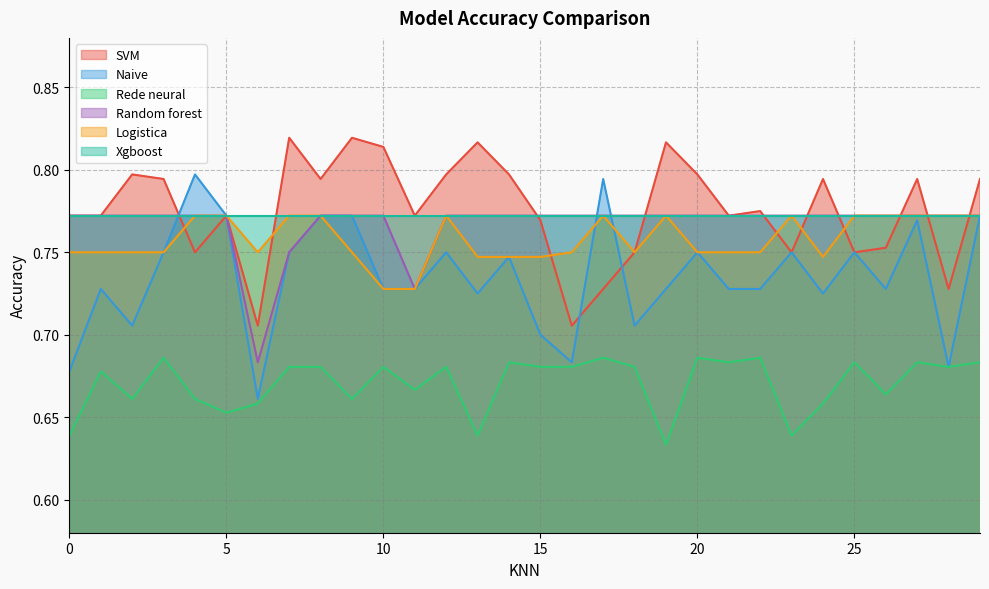

Reading left to right, list all the values displayed in this chart.

SVM: 0.8	0.8	0.8	0.8	0.8	0.8	0.7	0.8	0.8	0.8	0.8	0.8	0.8	0.8	0.8	0.8	0.7	0.7	0.8	0.8	0.8	0.8	0.8	0.8	0.8	0.8	0.8	0.8	0.7	0.8
Naive: 0.7	0.7	0.7	0.8	0.8	0.8	0.7	0.8	0.8	0.8	0.7	0.7	0.8	0.7	0.7	0.7	0.7	0.8	0.7	0.7	0.7	0.7	0.7	0.8	0.7	0.8	0.7	0.8	0.7	0.8
Rede neural: 0.6	0.7	0.7	0.7	0.7	0.7	0.7	0.7	0.7	0.7	0.7	0.7	0.7	0.6	0.7	0.7	0.7	0.7	0.7	0.6	0.7	0.7	0.7	0.6	0.7	0.7	0.7	0.7	0.7	0.7
Random forest: 0.8	0.8	0.8	0.8	0.8	0.8	0.7	0.8	0.8	0.8	0.8	0.7	0.8	0.8	0.8	0.8	0.8	0.8	0.8	0.8	0.8	0.8	0.8	0.8	0.8	0.8	0.8	0.8	0.8	0.8
Logistica: 0.8	0.8	0.8	0.8	0.8	0.8	0.8	0.8	0.8	0.8	0.7	0.7	0.8	0.7	0.7	0.7	0.8	0.8	0.8	0.8	0.8	0.8	0.8	0.8	0.7	0.8	0.8	0.8	0.8	0.8